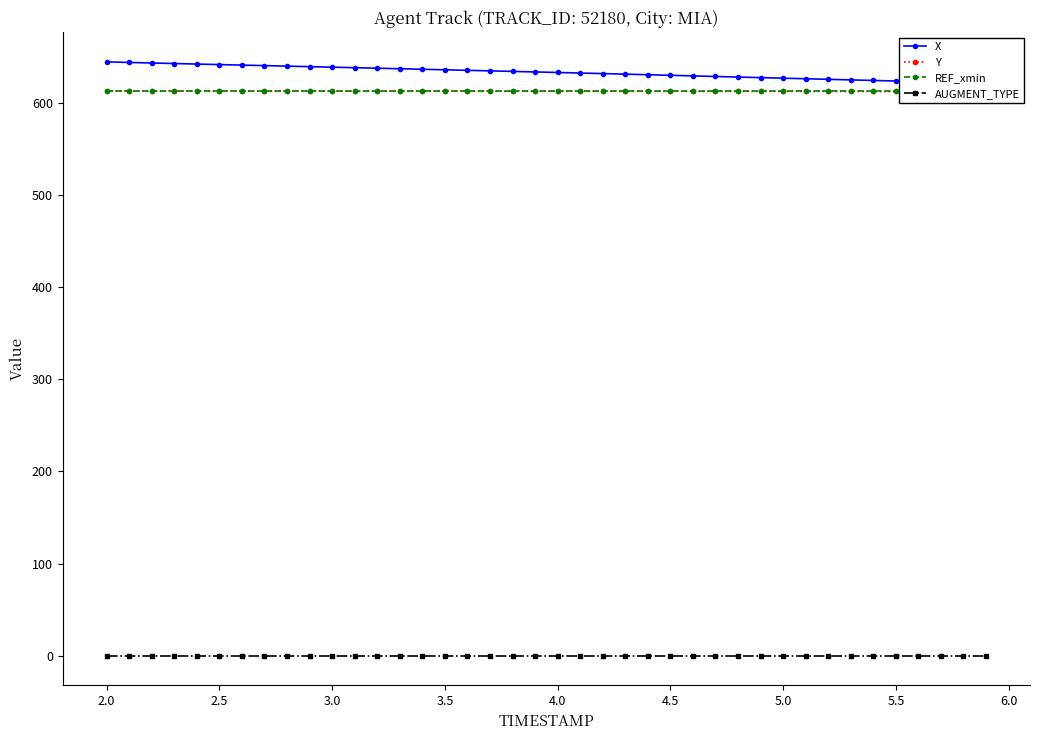

True or false: X has more than 2 points higher than both neighbors.

False